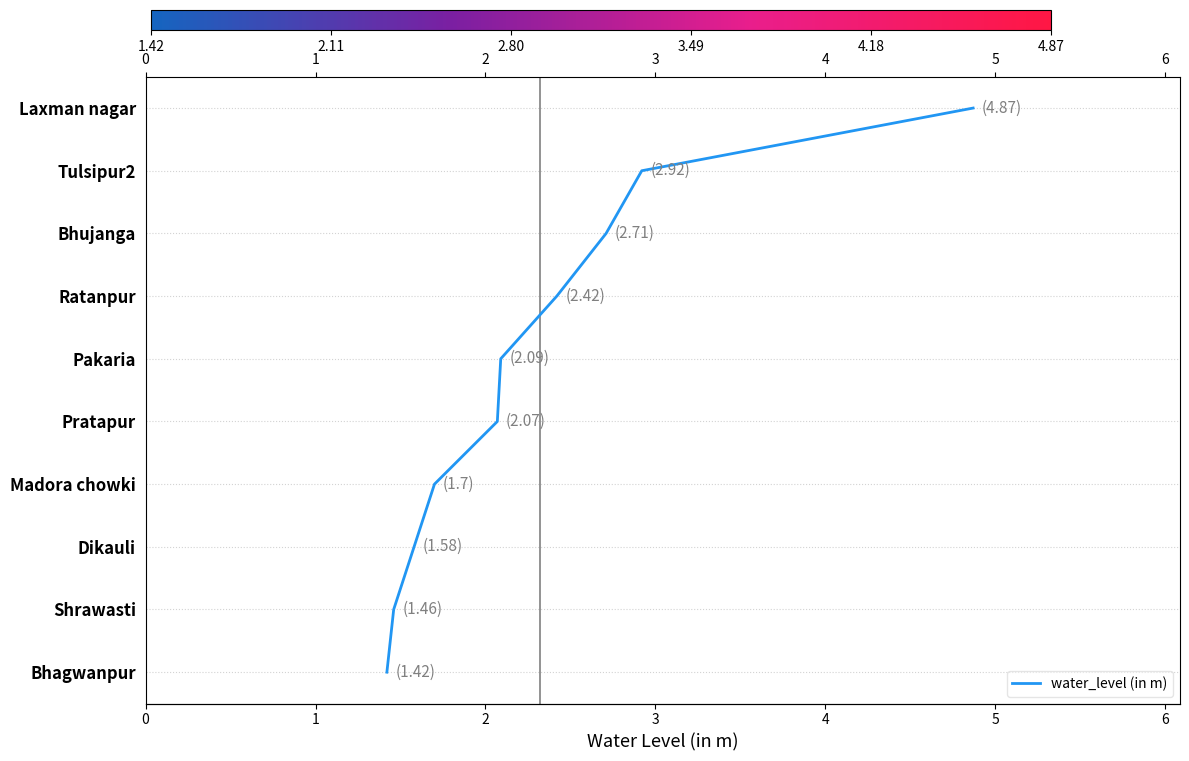

Between 4 and 9, which is larger?

9